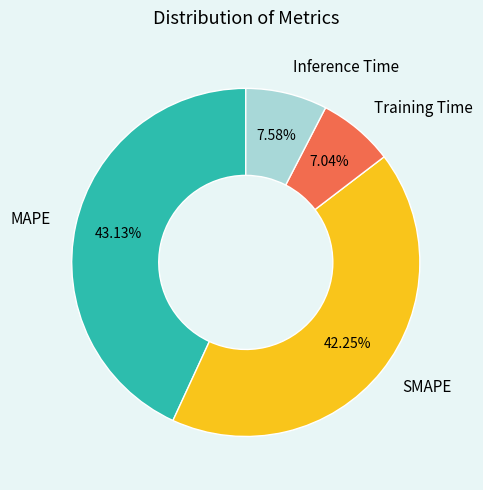

Does Training Time represent more than half of the total?

No